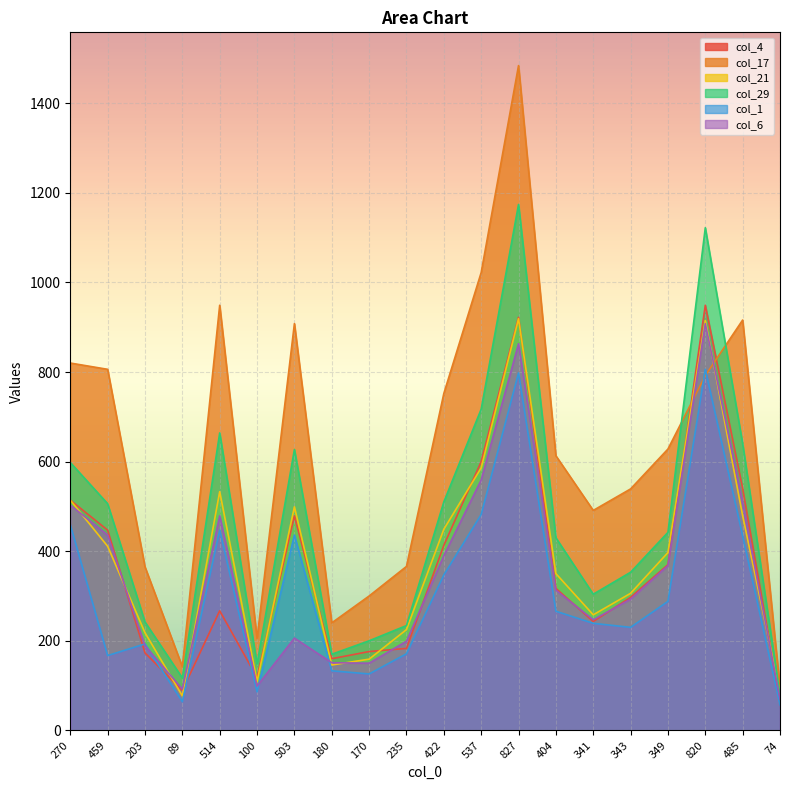

Reading left to right, extract all data points from this chart.

col_4: 270=514	459=447	203=173	89=89	514=267	100=118	503=479	180=160	170=176	235=183	422=413	537=600	827=922	404=317	341=243	343=297	349=370	820=949	485=540	74=66
col_17: 270=820	459=806	203=365	89=142	514=949	100=205	503=908	180=240	170=300	235=366	422=752	537=1022	827=1484	404=613	341=491	343=539	349=628	820=792	485=916	74=96
col_21: 270=514	459=411	203=218	89=77	514=533	100=109	503=499	180=146	170=159	235=225	422=449	537=586	827=919	404=350	341=258	343=306	349=397	820=915	485=479	74=84
col_29: 270=598	459=506	203=242	89=117	514=664	100=148	503=627	180=170	170=200	235=234	422=510	537=717	827=1174	404=430	341=304	343=353	349=442	820=1122	485=640	74=79
col_1: 270=459	459=167	203=193	89=64	514=447	100=86	503=436	180=133	170=126	235=171	422=347	537=482	827=798	404=266	341=239	343=230	349=288	820=806	485=434	74=57
col_6: 270=503	459=436	203=189	89=92	514=479	100=99	503=206	180=151	170=150	235=199	422=390	537=559	827=863	404=313	341=247	343=293	349=368	820=908	485=509	74=70